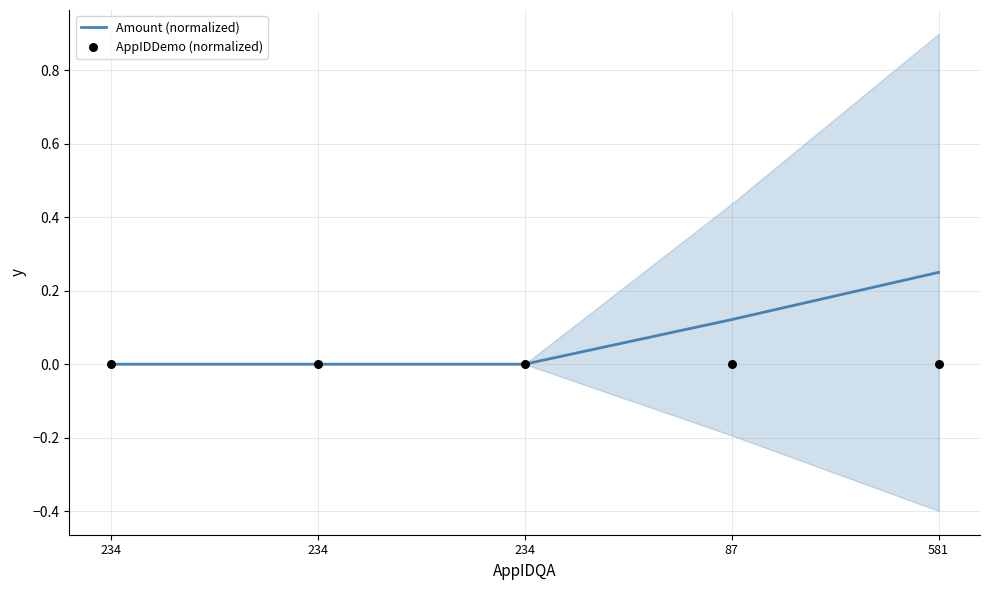

Which series contains the highest Y value?

Amount (normalized)